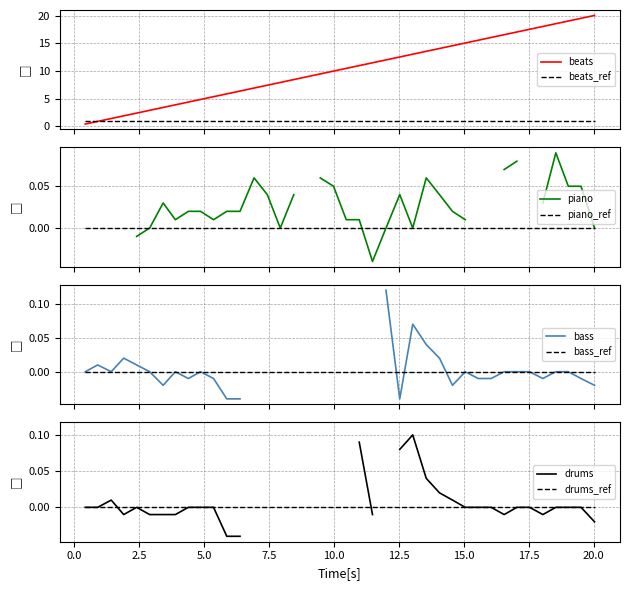

What is the maximum value for beats_ref?

1.0